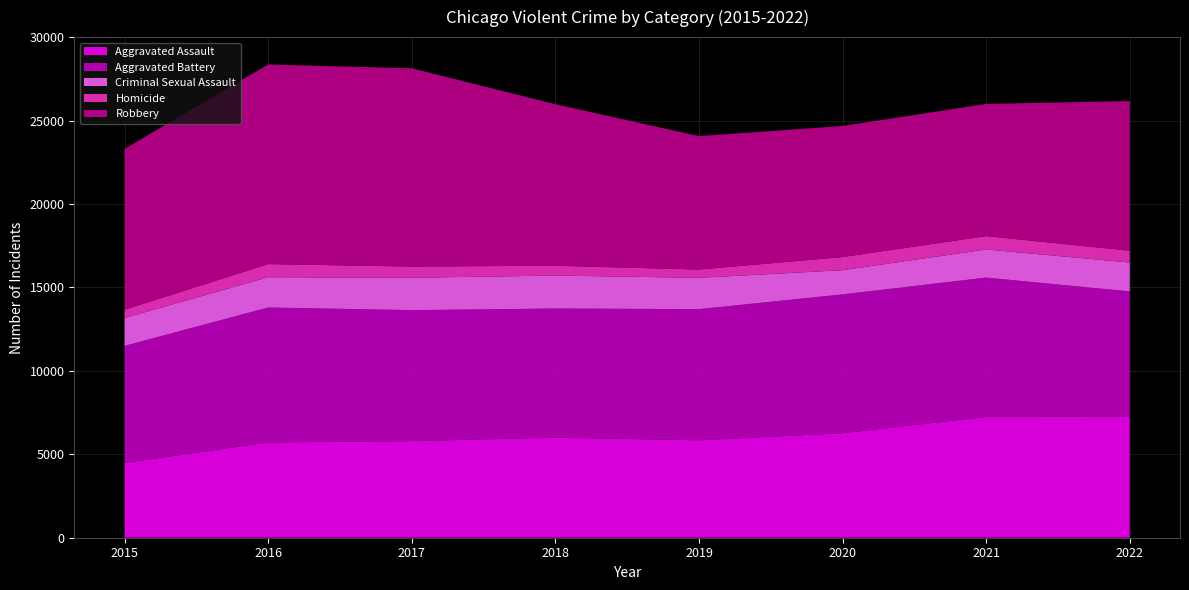

Reading right to left, transcribe all the data shown in this chart.

Aggravated Assault: 2022=7270	2021=7243	2020=6263	2019=5840	2018=6001	2017=5793	2016=5712	2015=4480
Aggravated Battery: 2022=7490	2021=8346	2020=8319	2019=7857	2018=7734	2017=7845	2016=8085	2015=7018
Criminal Sexual Assault: 2022=1732	2021=1685	2020=1450	2019=1877	2018=1976	2017=1940	2016=1816	2015=1669
Homicide: 2022=709	2021=803	2020=787	2019=498	2018=589	2017=672	2016=786	2015=496
Robbery: 2022=8968	2021=7919	2020=7855	2019=7994	2018=9679	2017=11880	2016=11960	2015=9638